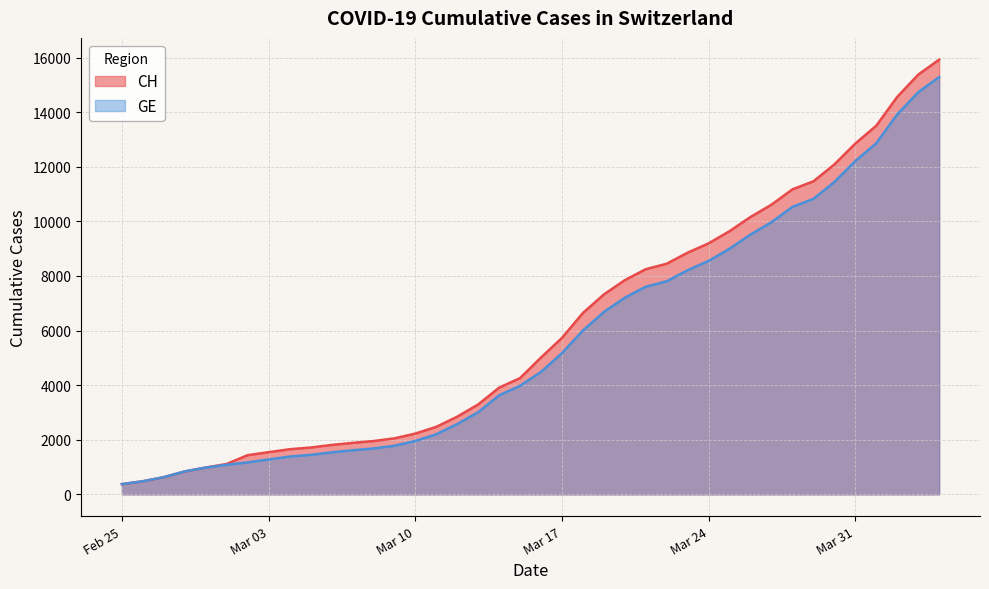

Does the chart display data point markers on the line(s)?

No